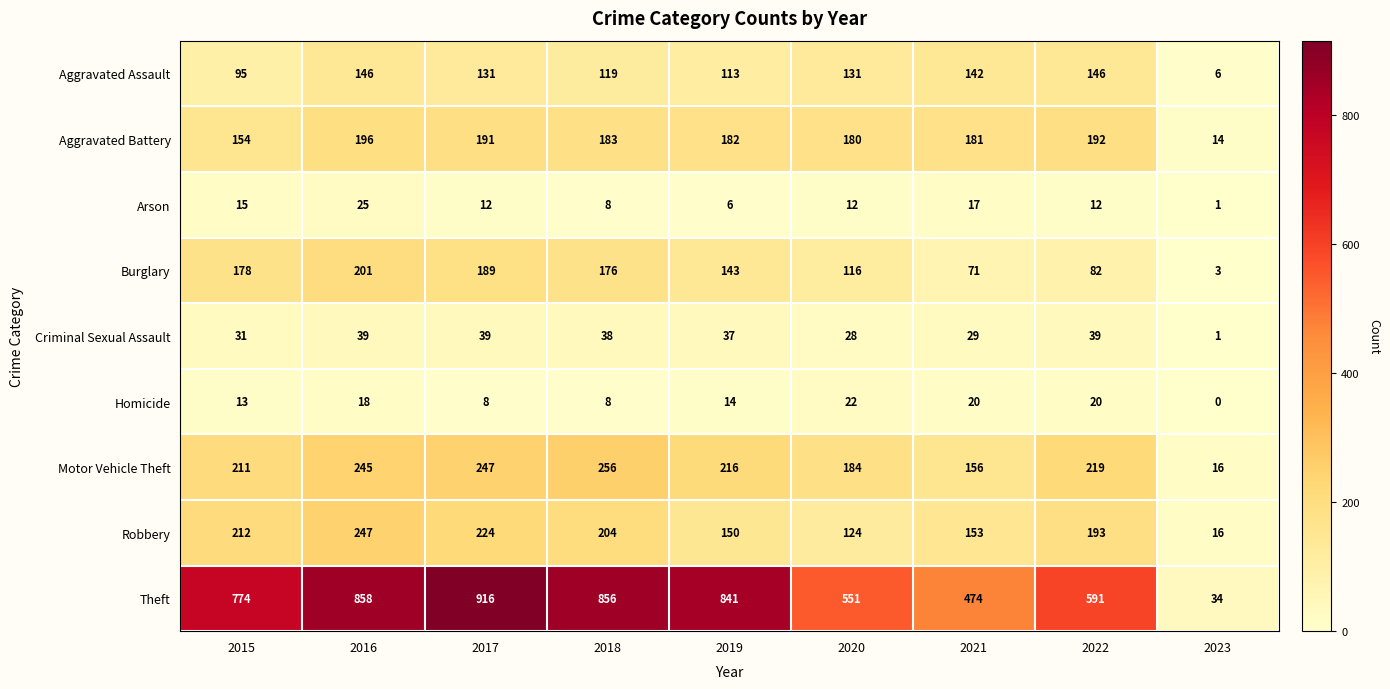

The value of Motor Vehicle Theft at 2018 is 358. True or false?

False